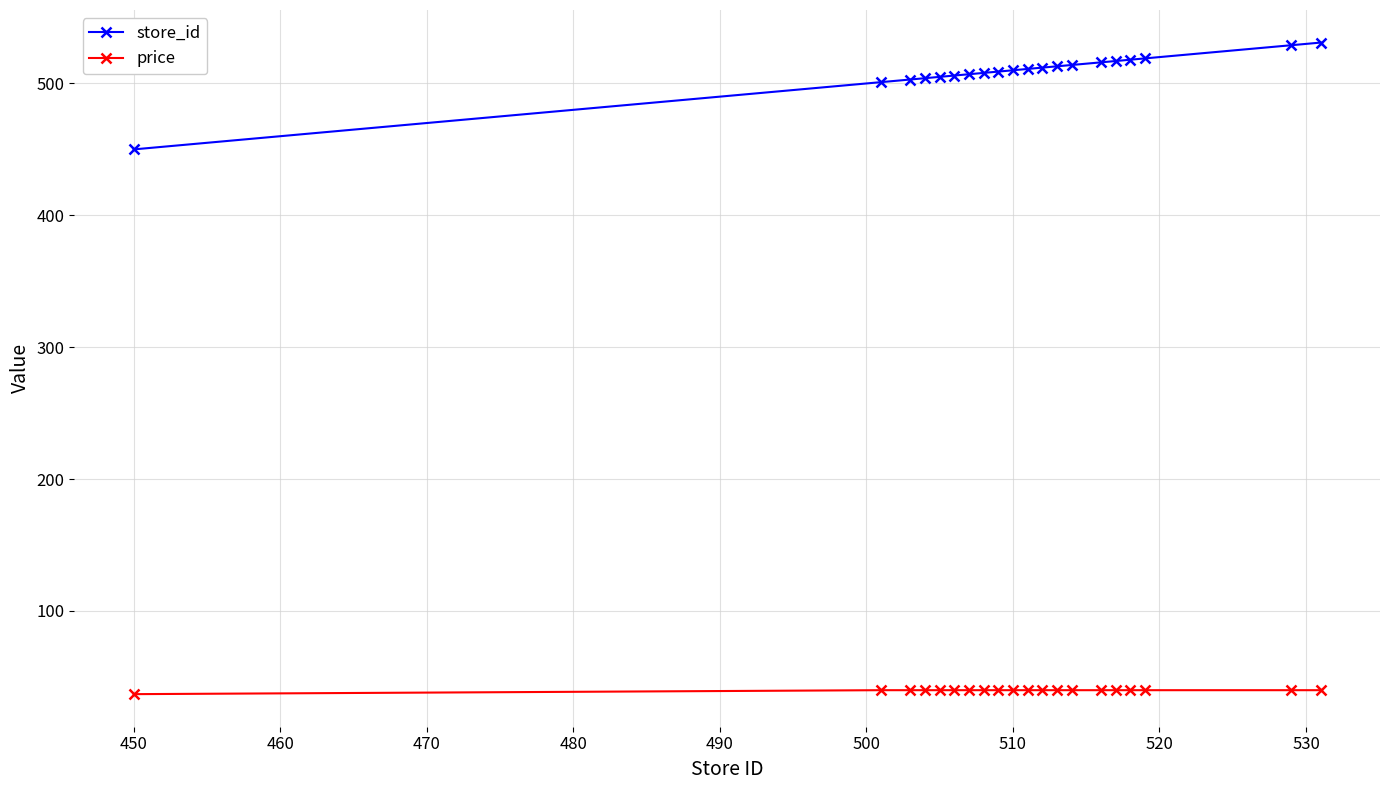

Which series has the largest total across all categories?

store_id